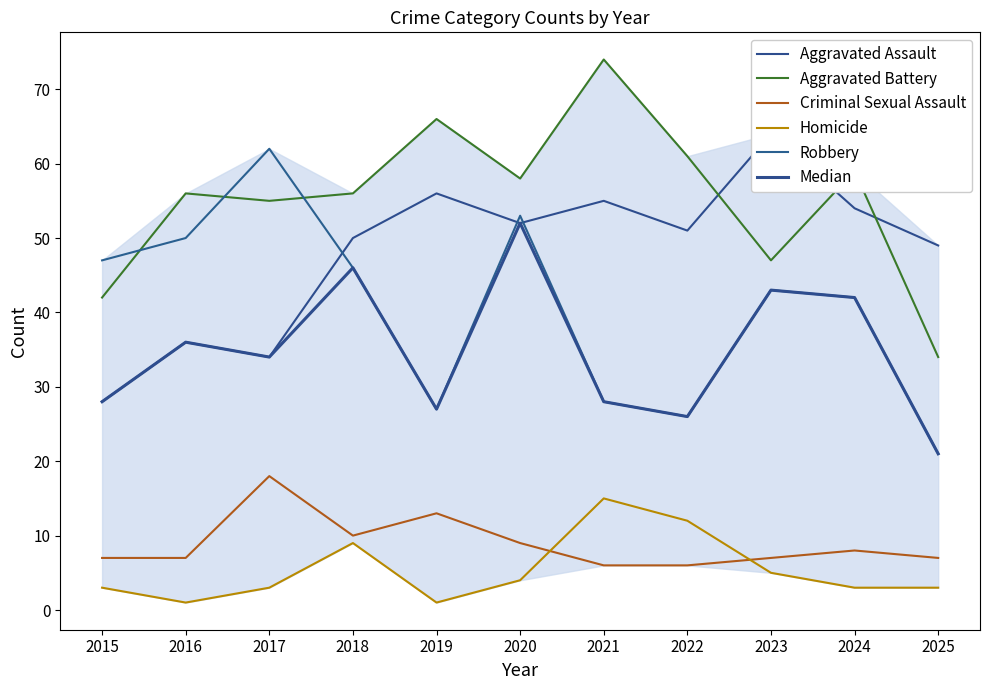

Which series has the widest spread of values?

Robbery